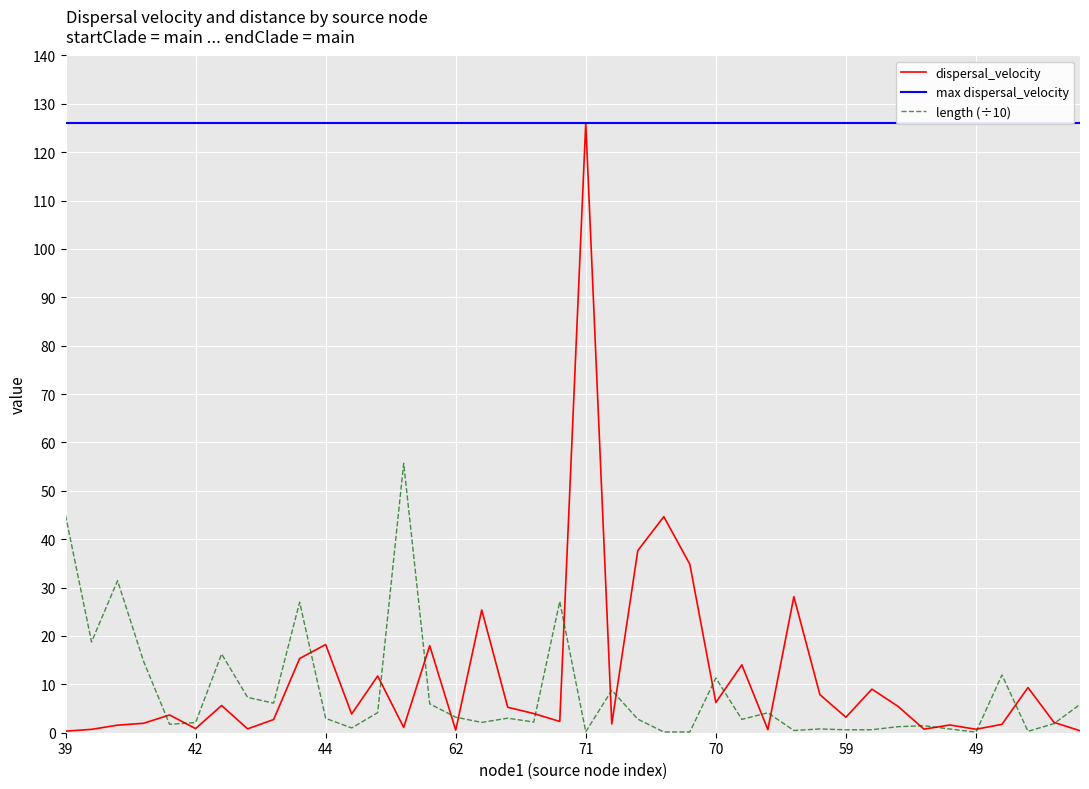

Does the chart display data point markers on the line(s)?

No